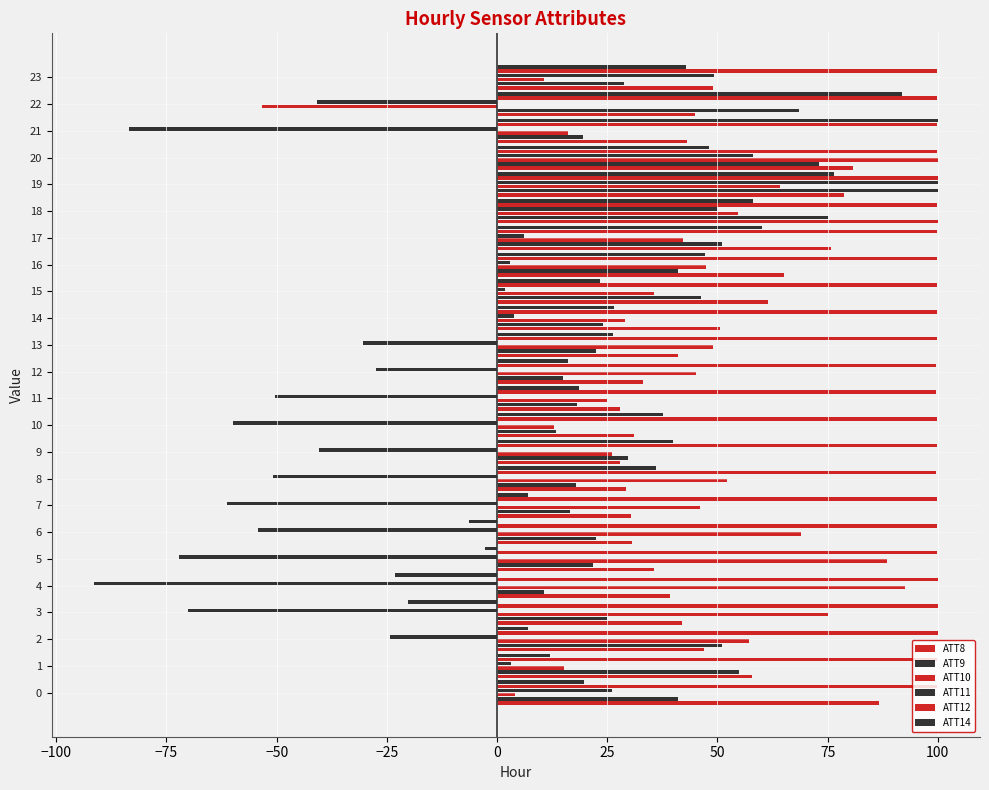

How many categories are shown in the chart?

24